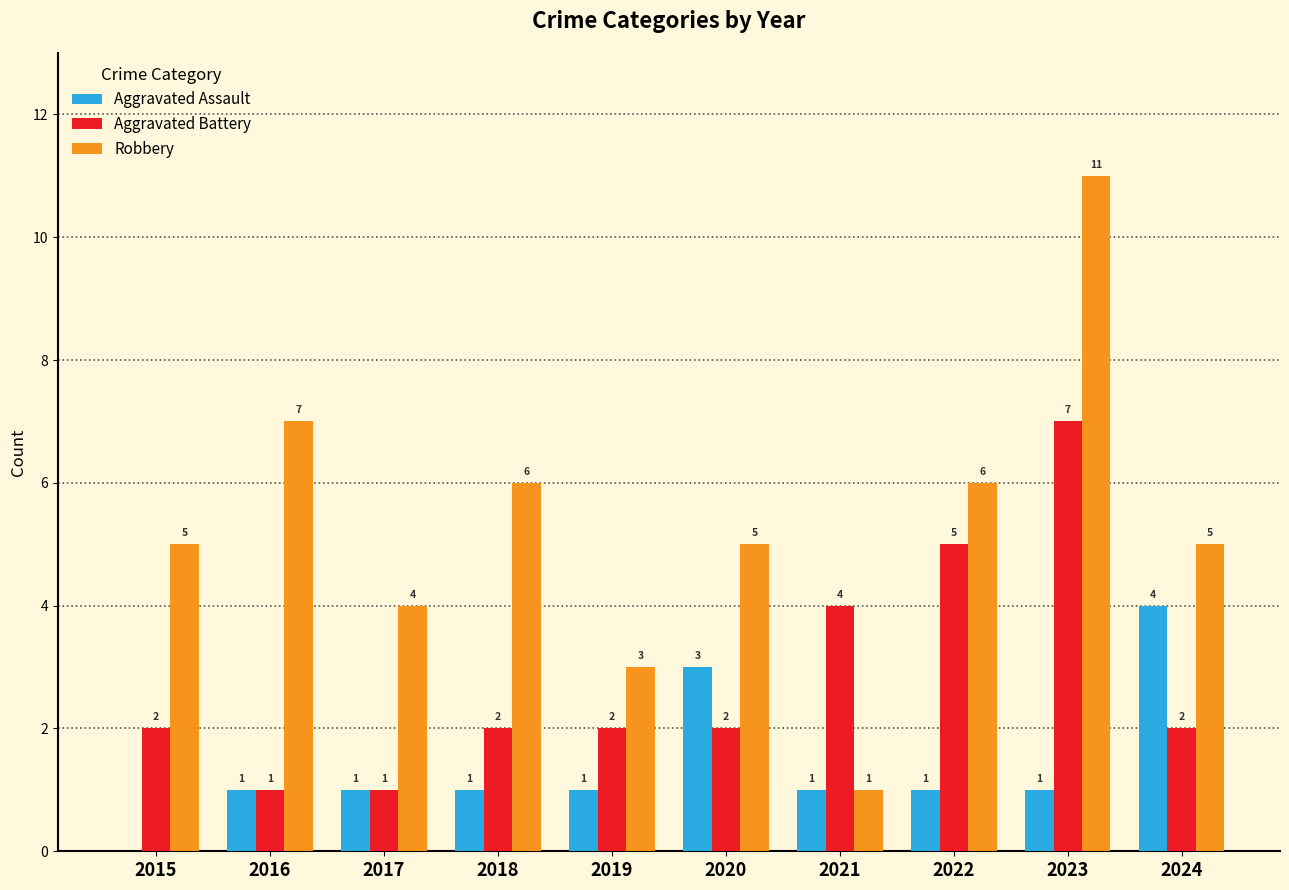

The value of Aggravated Battery at 2015 is 2. True or false?

True